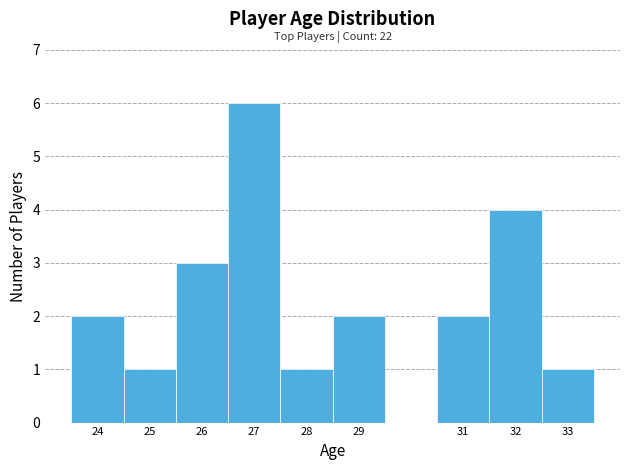

Which range on the x-axis has the tallest bar?

26.5 to 27.5